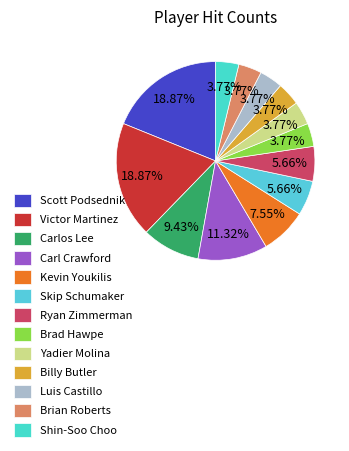

Approximately how many times larger is the value at Victor Martinez compared to Carlos Lee?

2.0